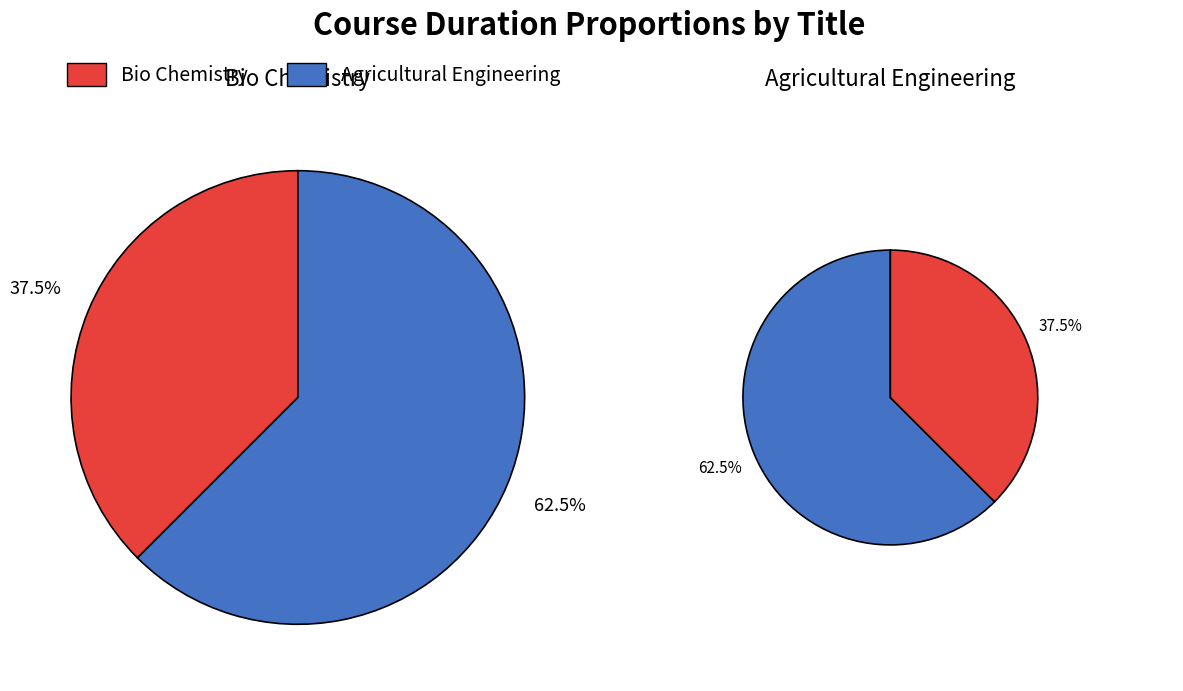

True or false: Bio Chemistry accounts for 38% of the total.

True